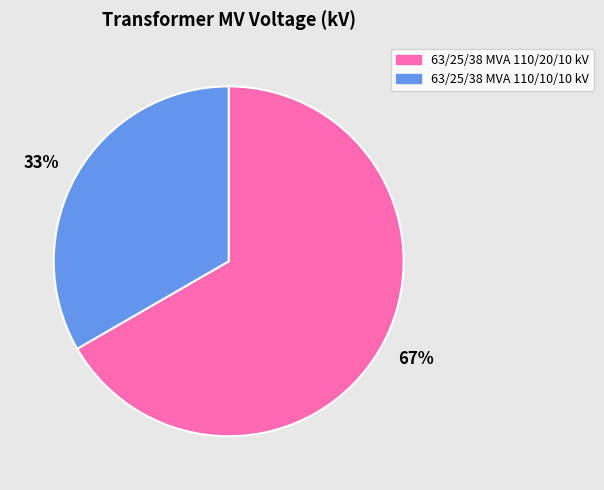

Combined, do 67% and 33% account for over 50%?

Yes